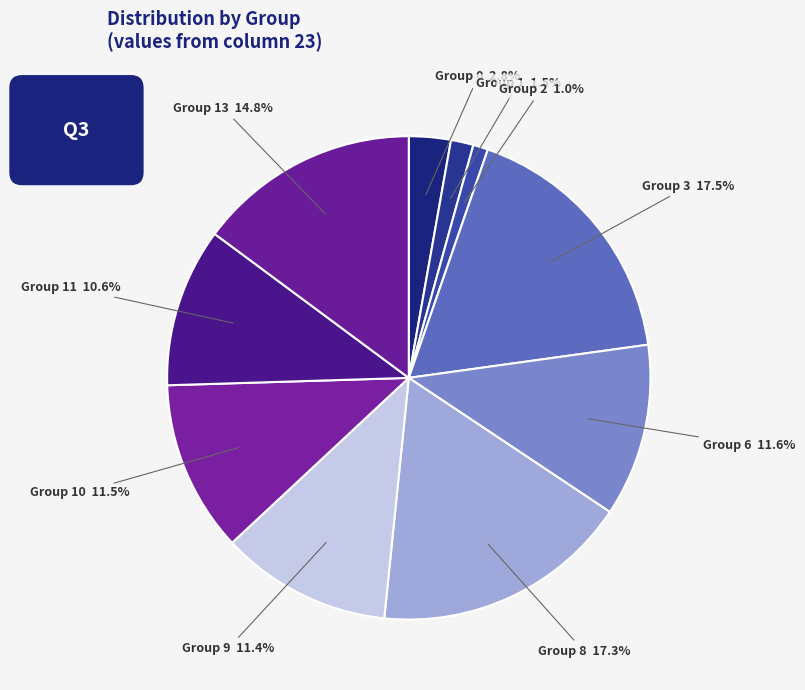

Which slice is the smallest?

Group 2